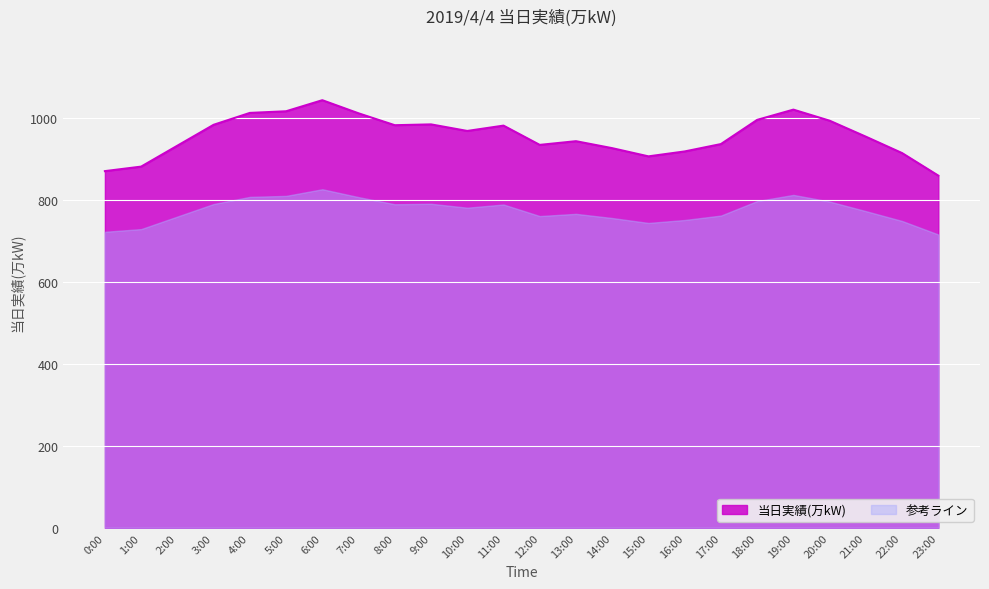

What is the change in value from 0:00 to 9:00?

+114